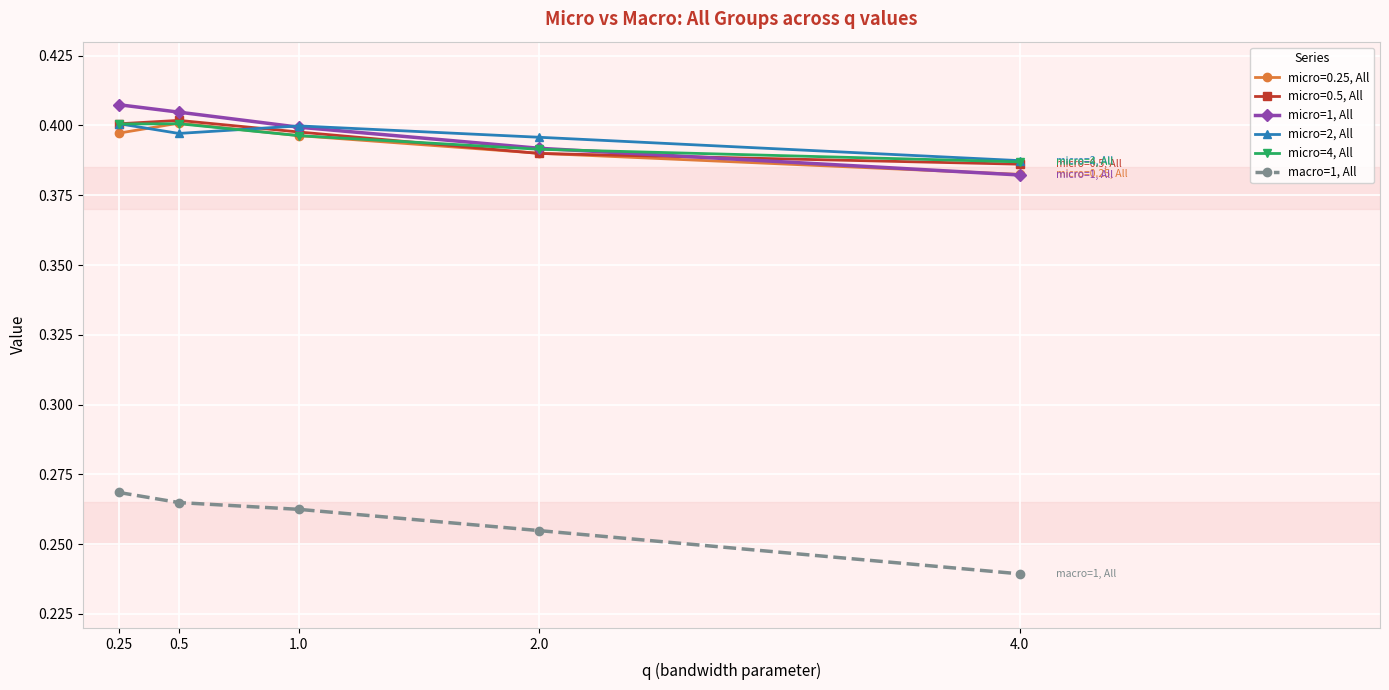

True or false: micro=4, All has more than 2 interior local peaks.

False